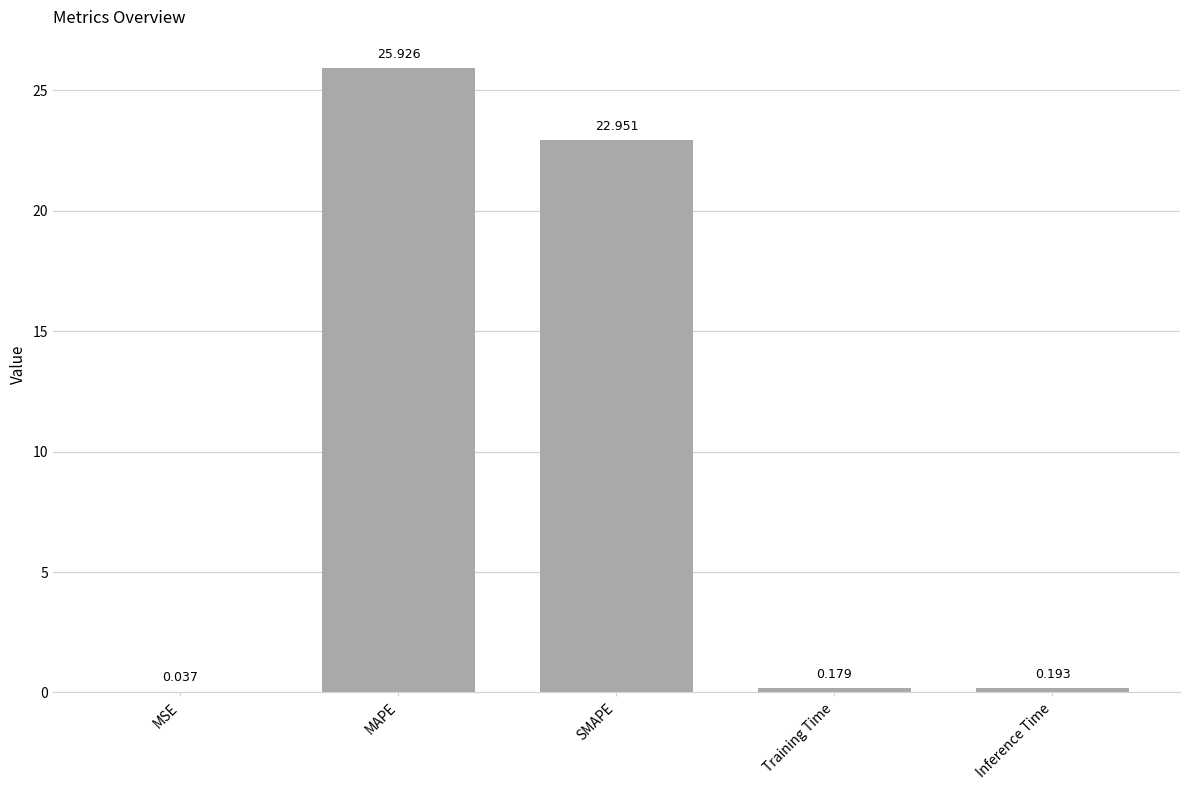

At which category does the chart reach its peak across all series?

MAPE